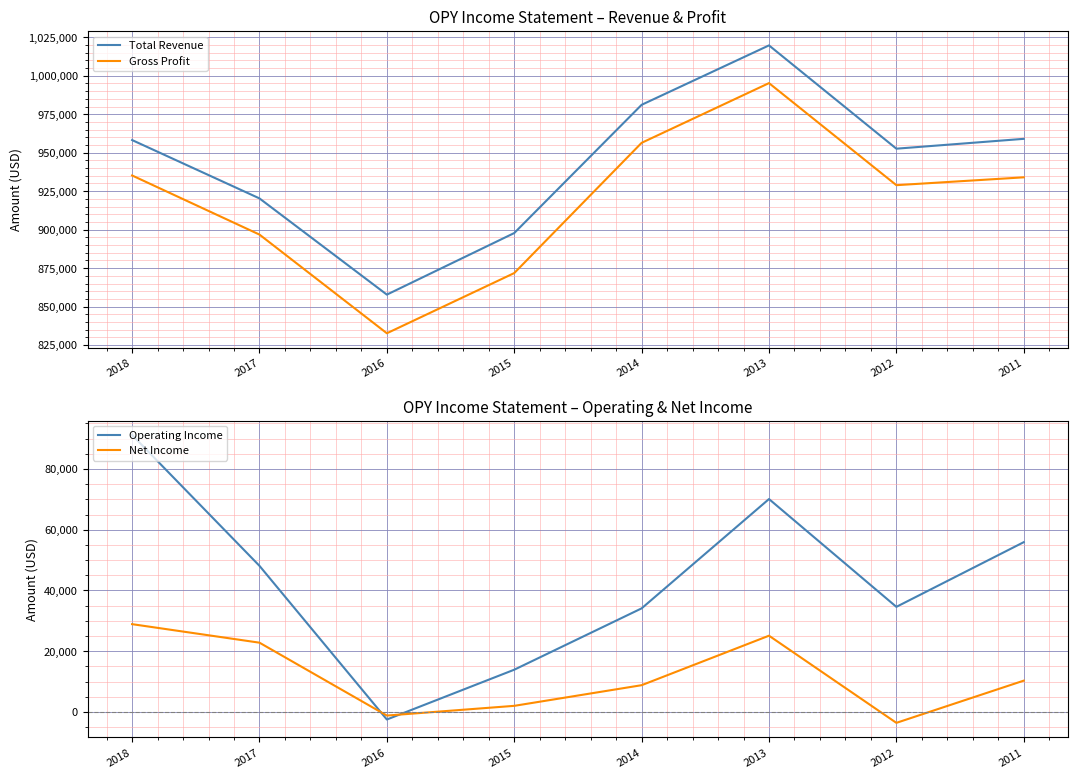

How many categories are shown in the chart?

8